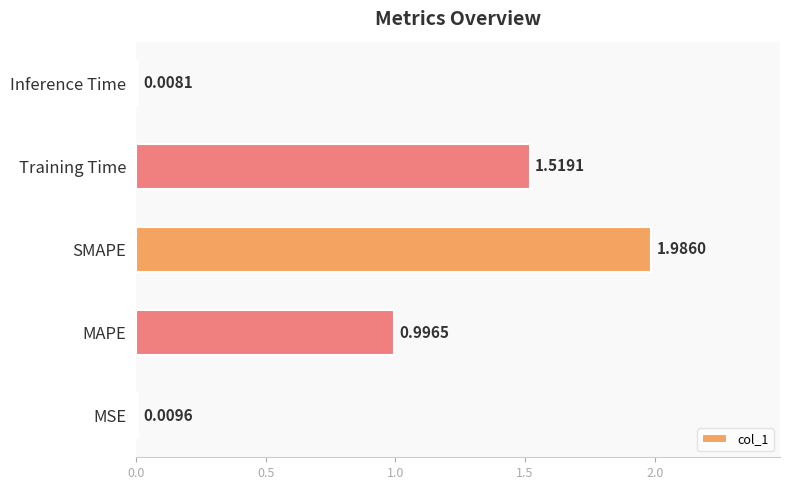

Where is the data nearest to the value 0?

Inference Time